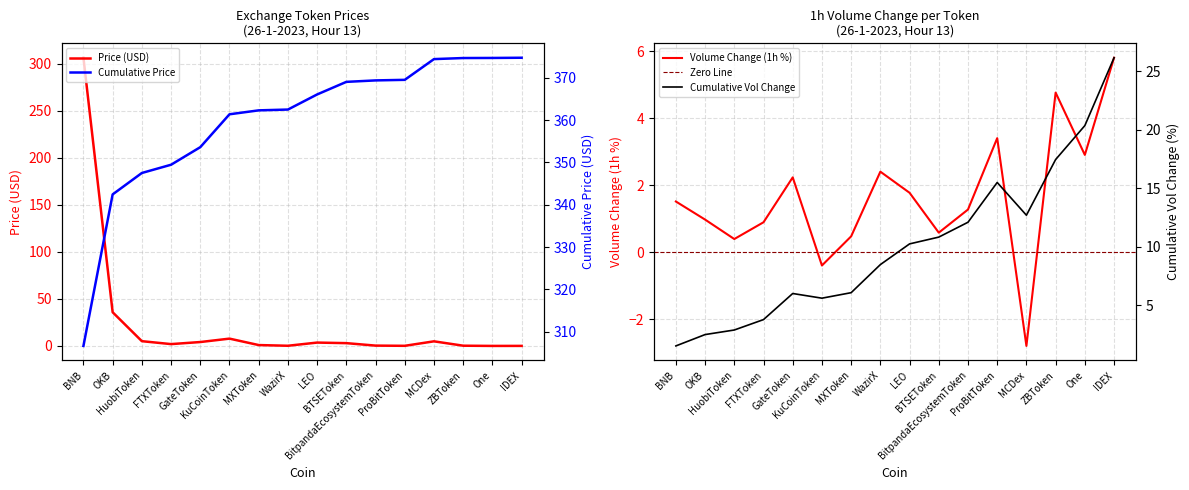

Reading right to left, list all the values displayed in this chart.

0.1	0.0	0.3	4.9	0.1	0.3	3.0	3.6	0.2	0.9	7.8	4.2	2.0	5.1	35.8	306.6